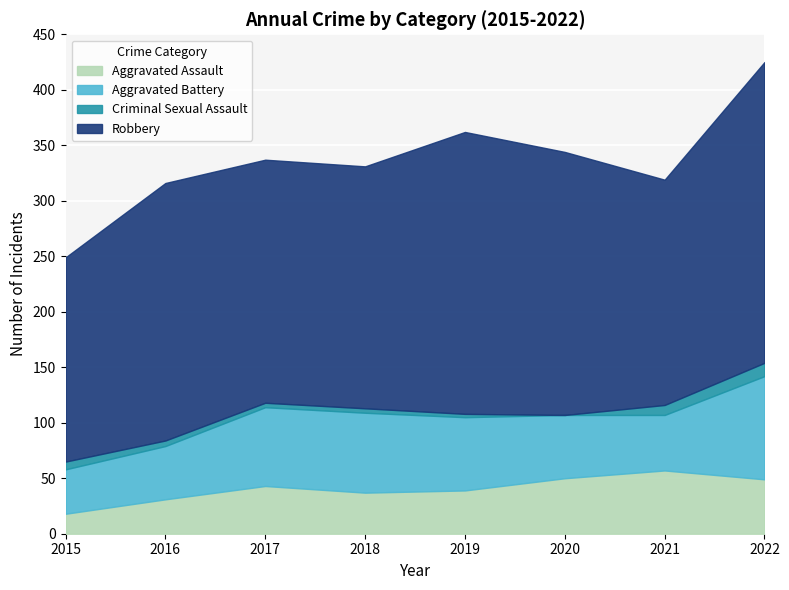

Between 2020 and 2015, which is larger?

2020